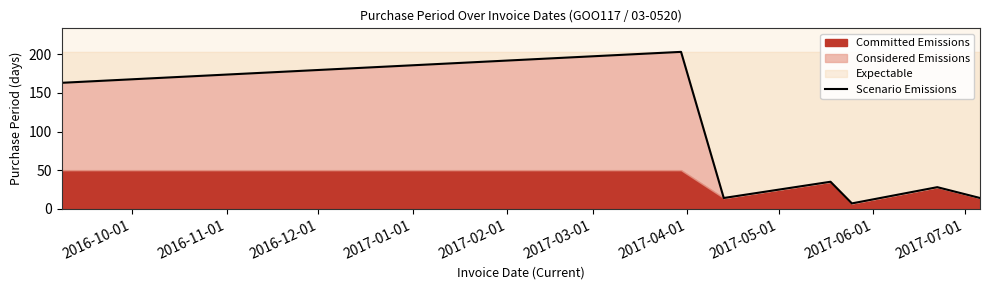

What is the lowest value of the Scenario Emissions series?

7